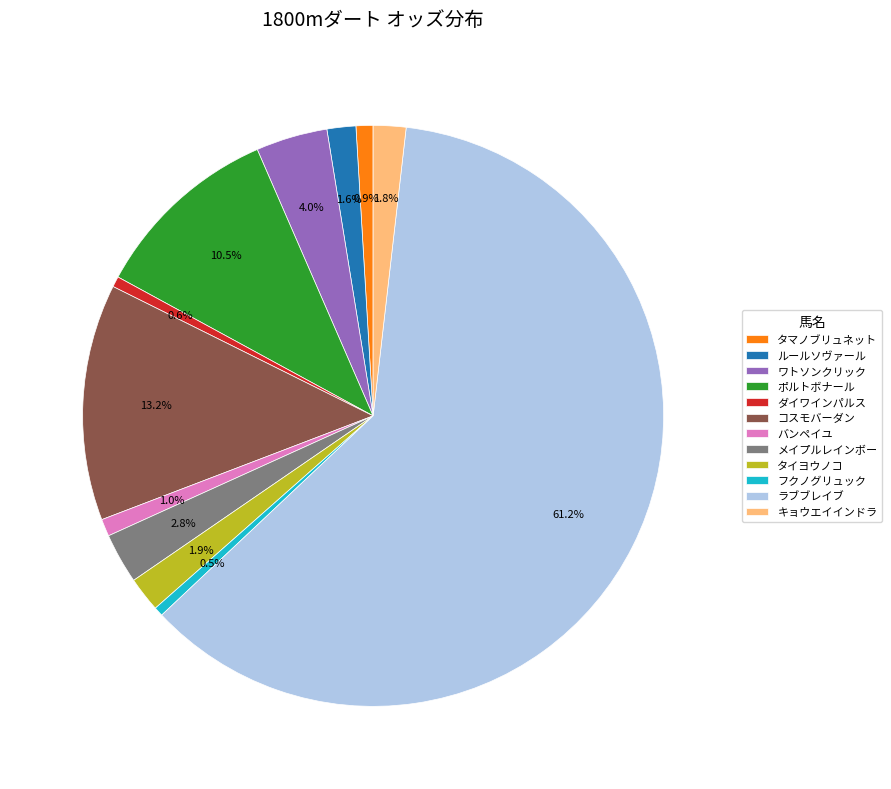

Is it true that メイプルレインボー is 9% of the pie?

False